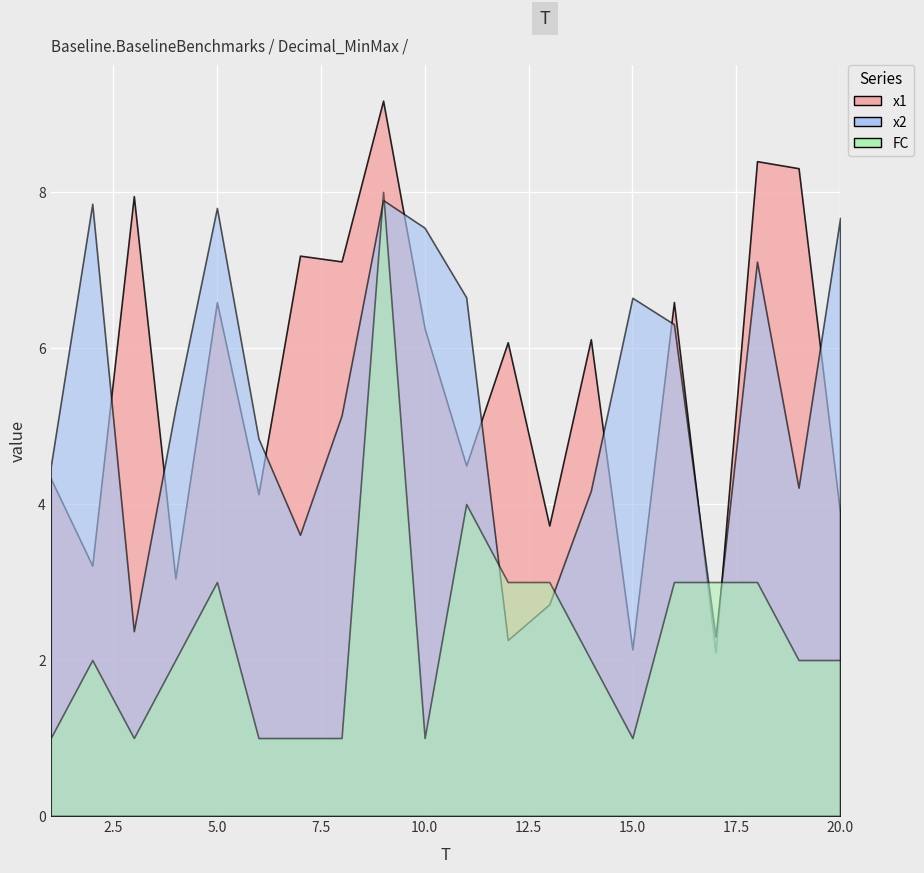

How many intersections are there between x1 and FC?

2